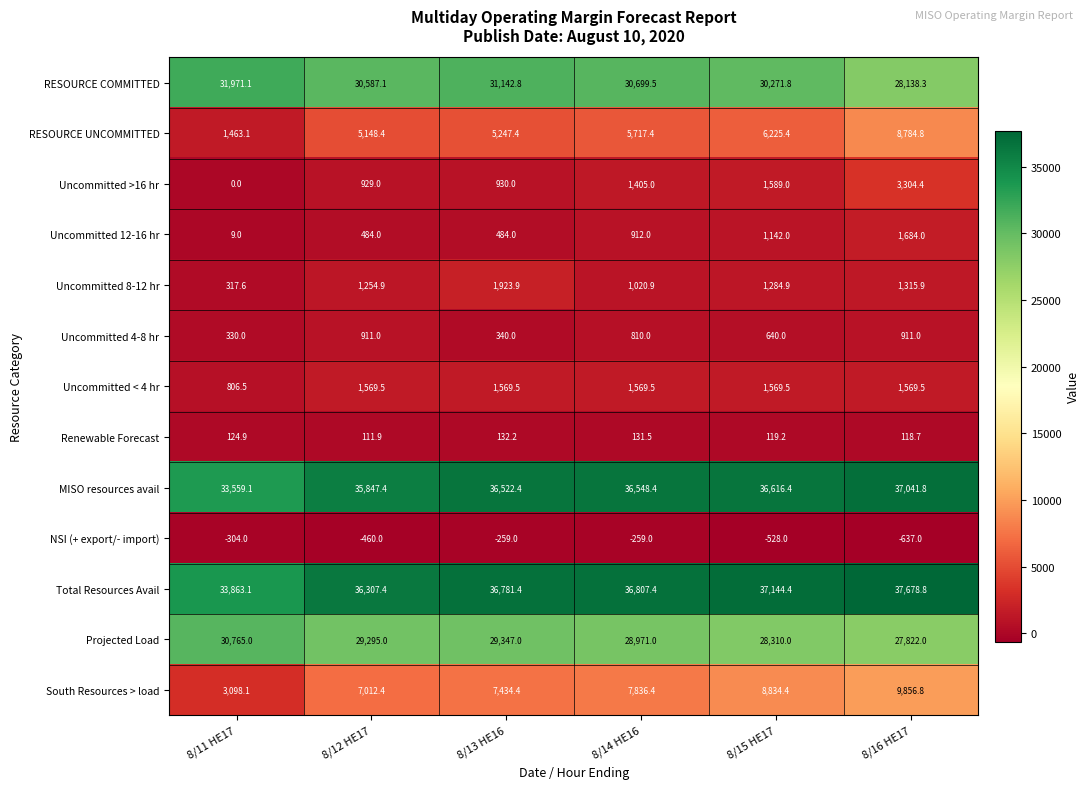

What is the difference between the RESOURCE UNCOMMITTED values at 8/14 HE16 and 8/11 HE17?

4254.3